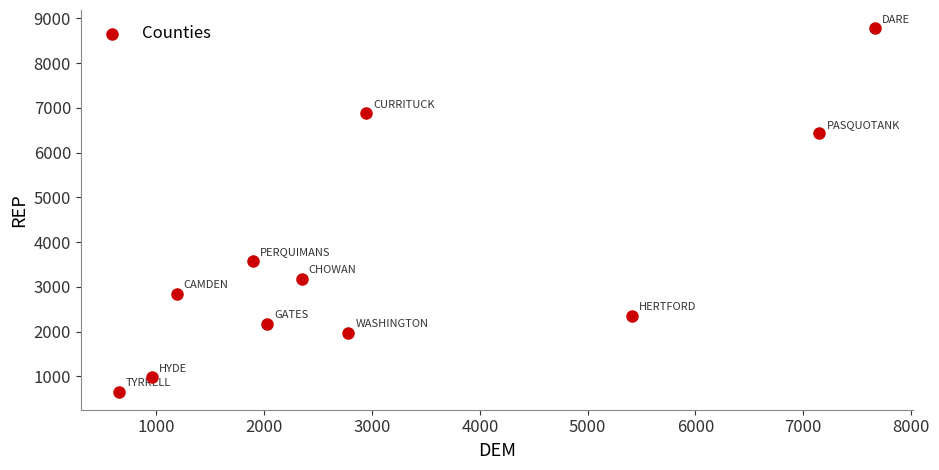

What is the average X value?

3183